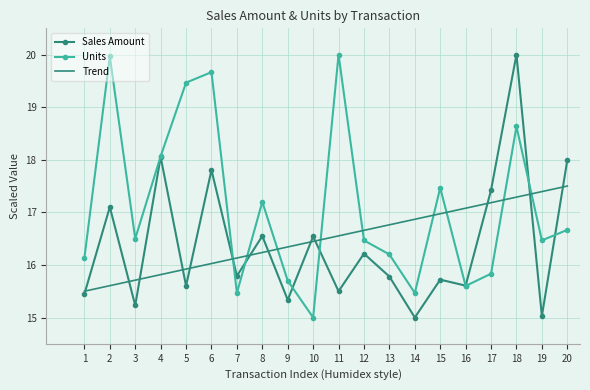

Which series has the largest total across all categories?

Units